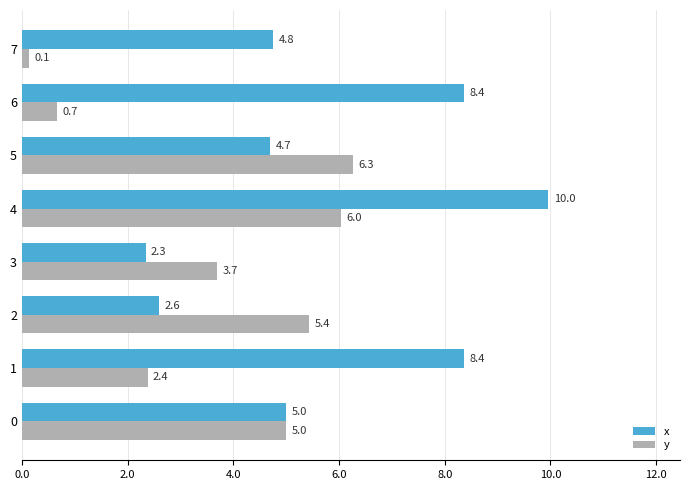

What is the sum of the x values at 6 and 3?

10.7